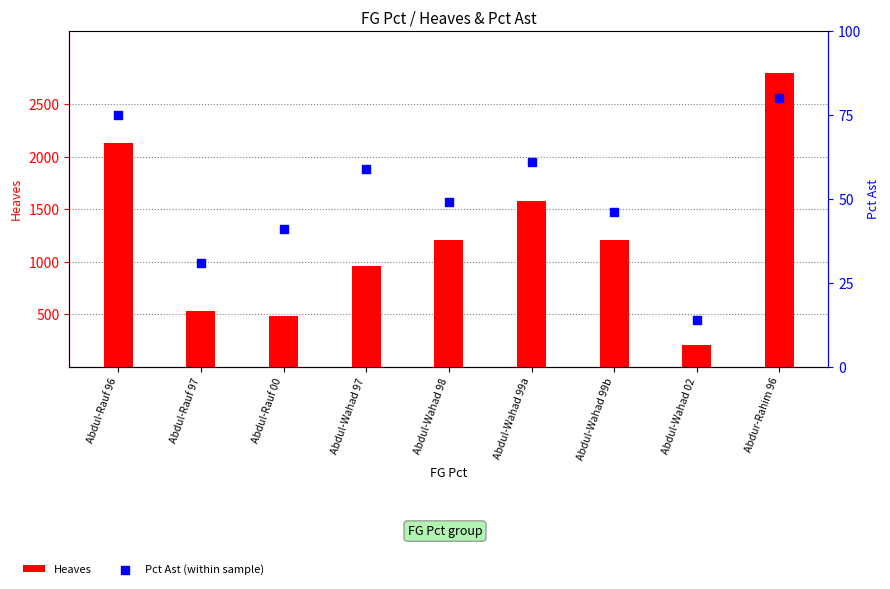

Is the value of Pct Ast (within sample) at Abdul-Rauf 00 greater than the value of Heaves at Abdul-Wahad 02?

No